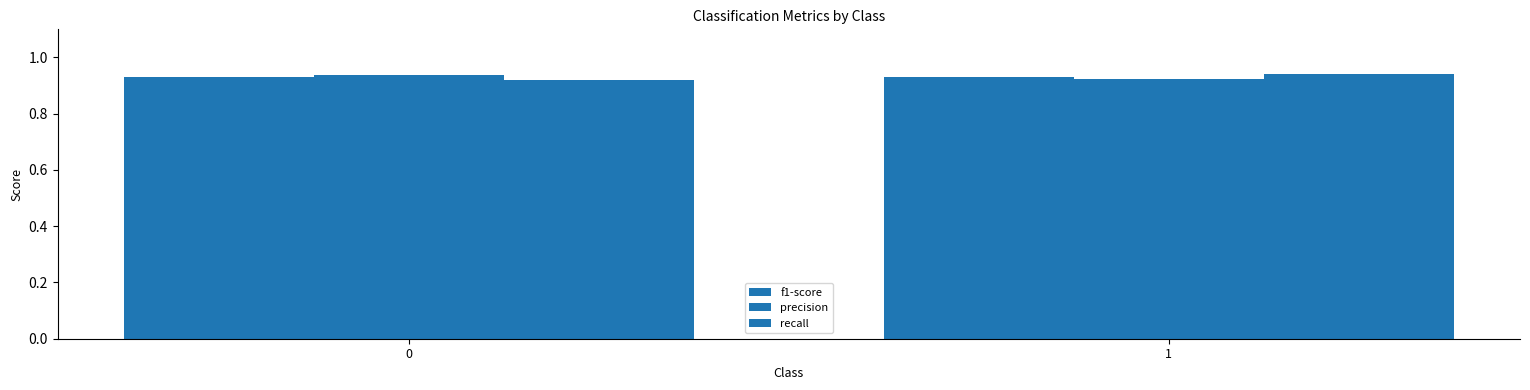

How many series are shown in this chart?

3